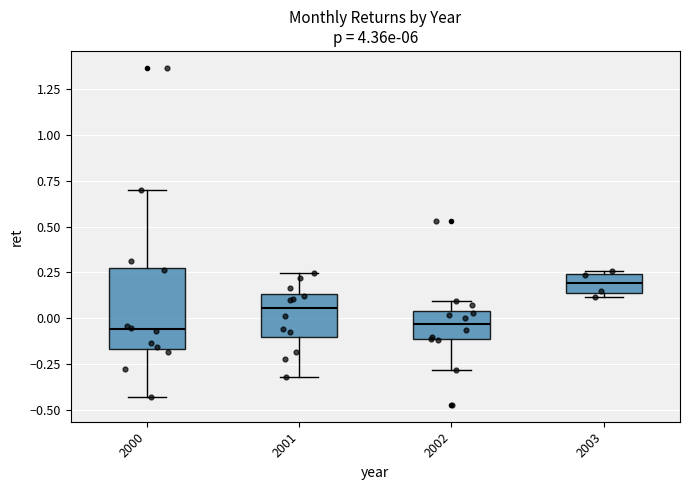

Reading left to right, transcribe this box plot: for each box, give where its median line is, the range the box spans, and where its two whiskers end, as read against the y-axis. The values are not printed on the chart, so give them approximately, as read against the axis.

2000: median -0.05, box -0.15 to 0.25, whiskers -0.45 to 0.70
2001: median 0.05, box -0.10 to 0.15, whiskers -0.30 to 0.25
2002: median -0.05, box -0.10 to 0.05, whiskers -0.30 to 0.10
2003: median 0.20, box 0.15 to 0.25, whiskers 0.10 to 0.25 (just above the box's upper edge)